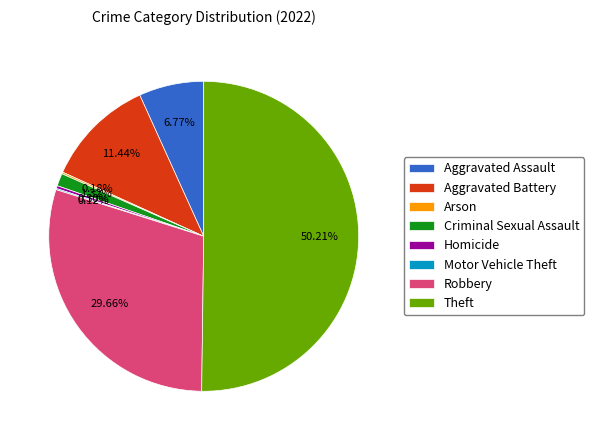

What is the majority slice?

Theft